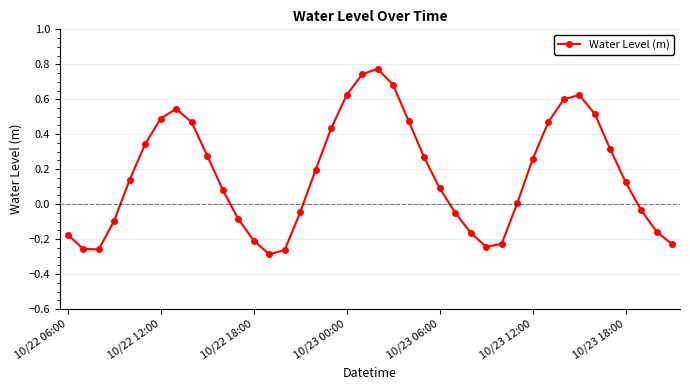

What is the value of the 17th point from the left?

0.2